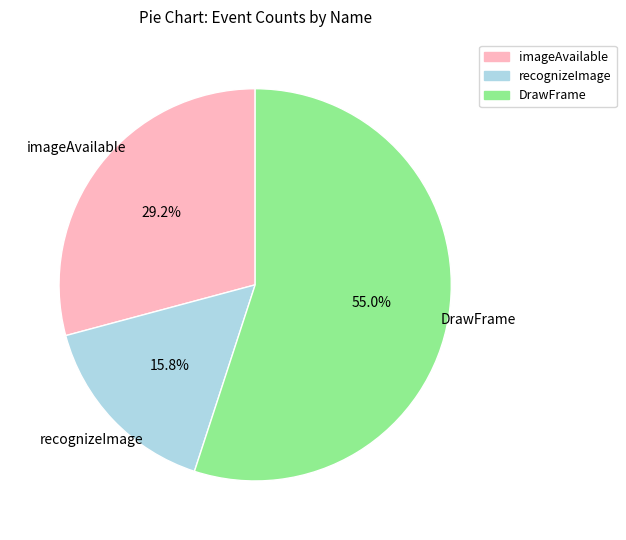

Does any single category account for the majority?

Yes